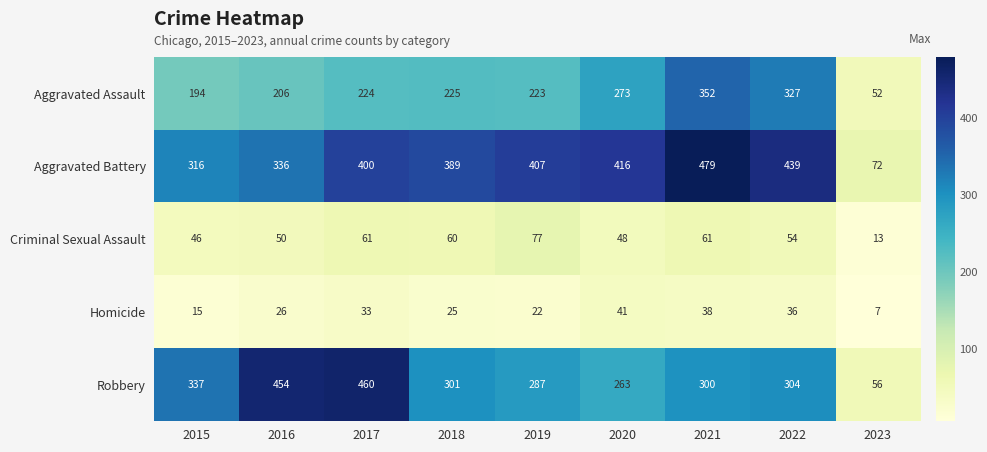

What is the difference between the second highest and minimum values in the Robbery series?

398